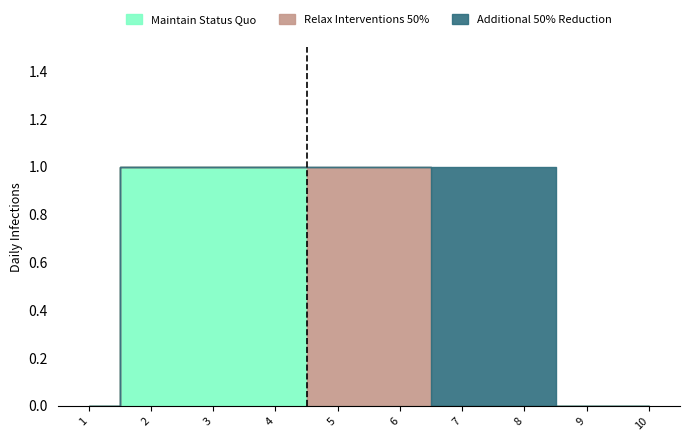

What is the value of the Relax Interventions 50% point at the 5th from the left?

1